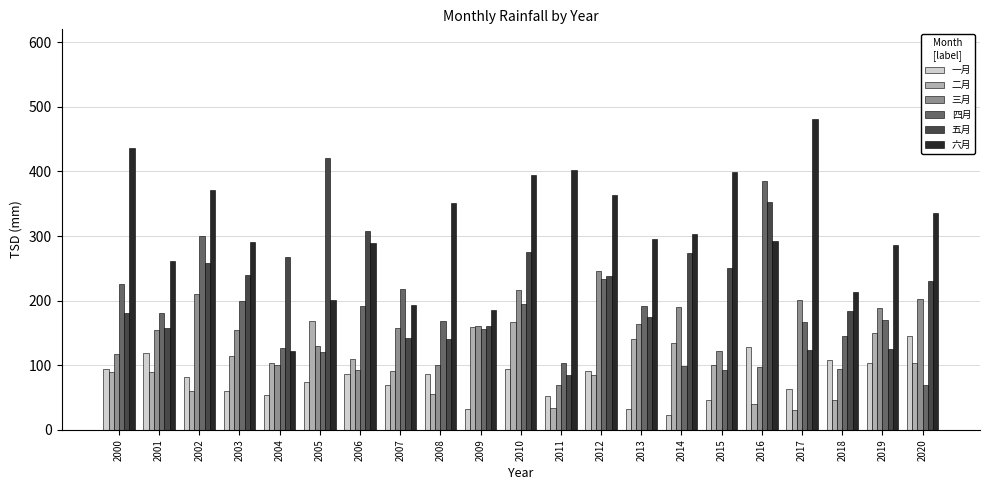

What is the spread (max minus min) of values at 2000?

347.4